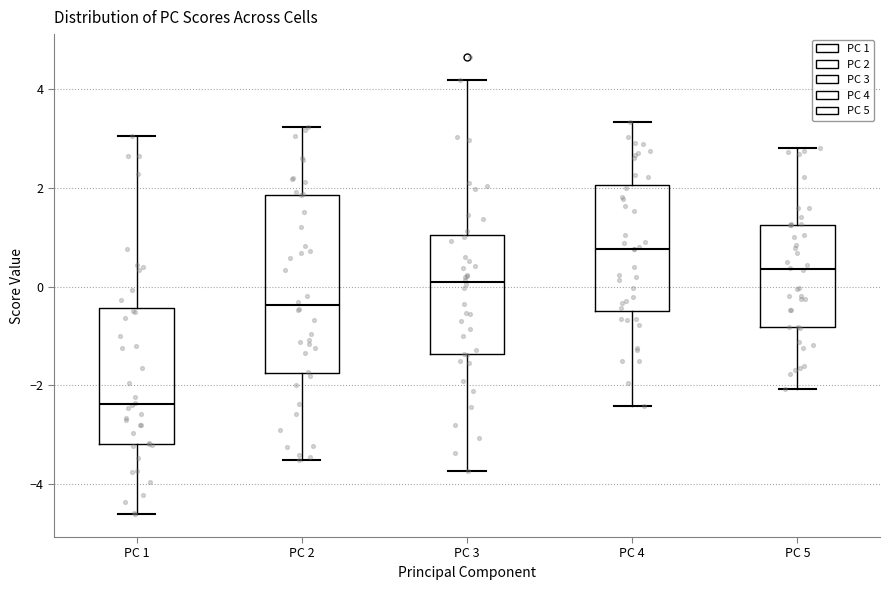

Where does the lower whisker of the box for PC 3 end on the y-axis? The values are not printed on the chart, so give them approximately, as read against the axis.

-3.8